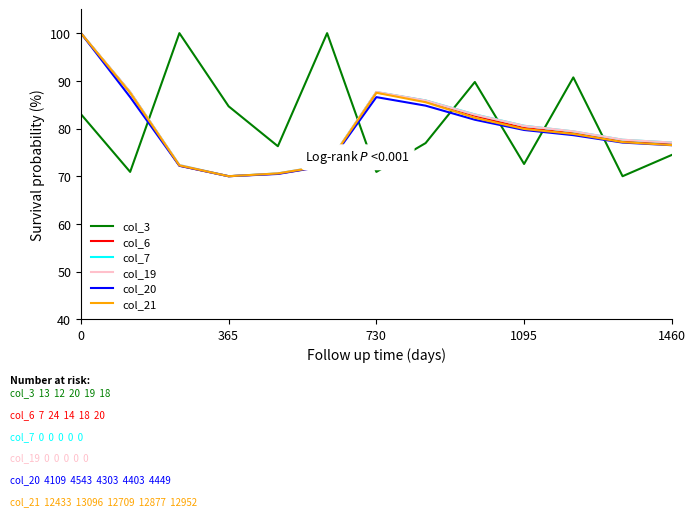

What is the greatest value displayed?

100.0